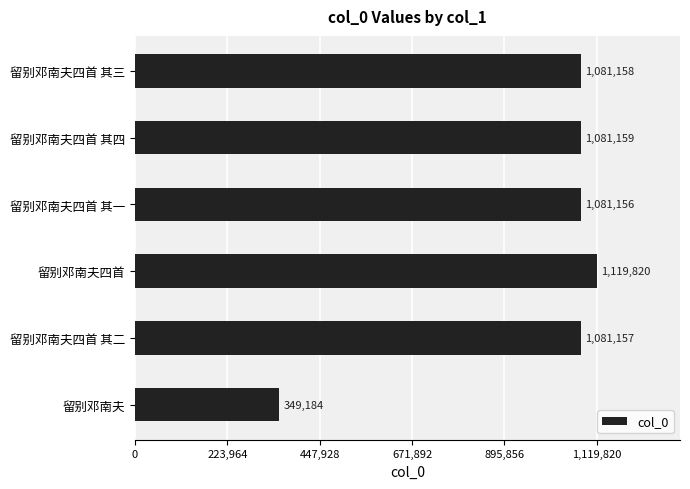

Where is the data nearest to the value 734502?

留别邓南夫四首 其一